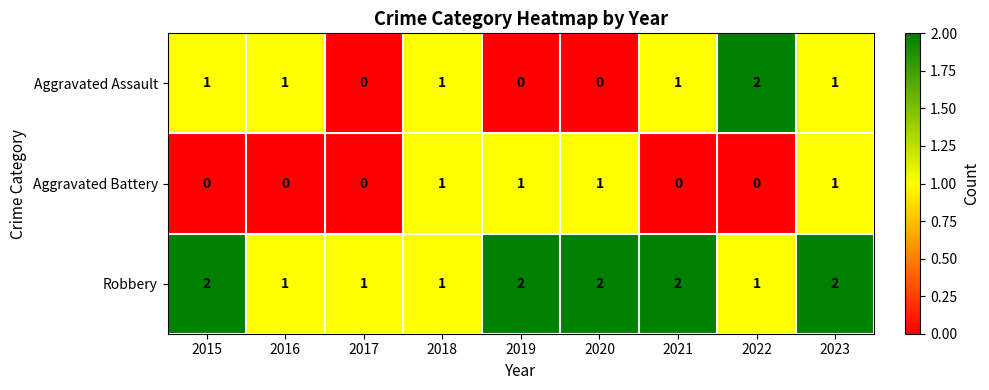

Which series has the widest spread of values?

Aggravated Assault